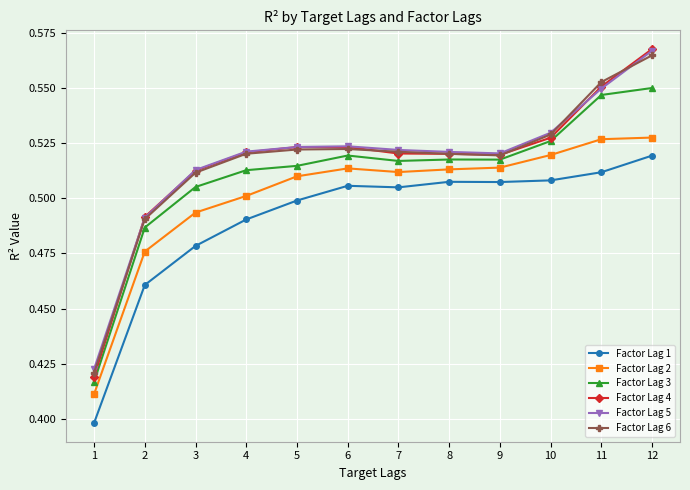

Between 3 and 10, which series saw the biggest shift?

Factor Lag 1